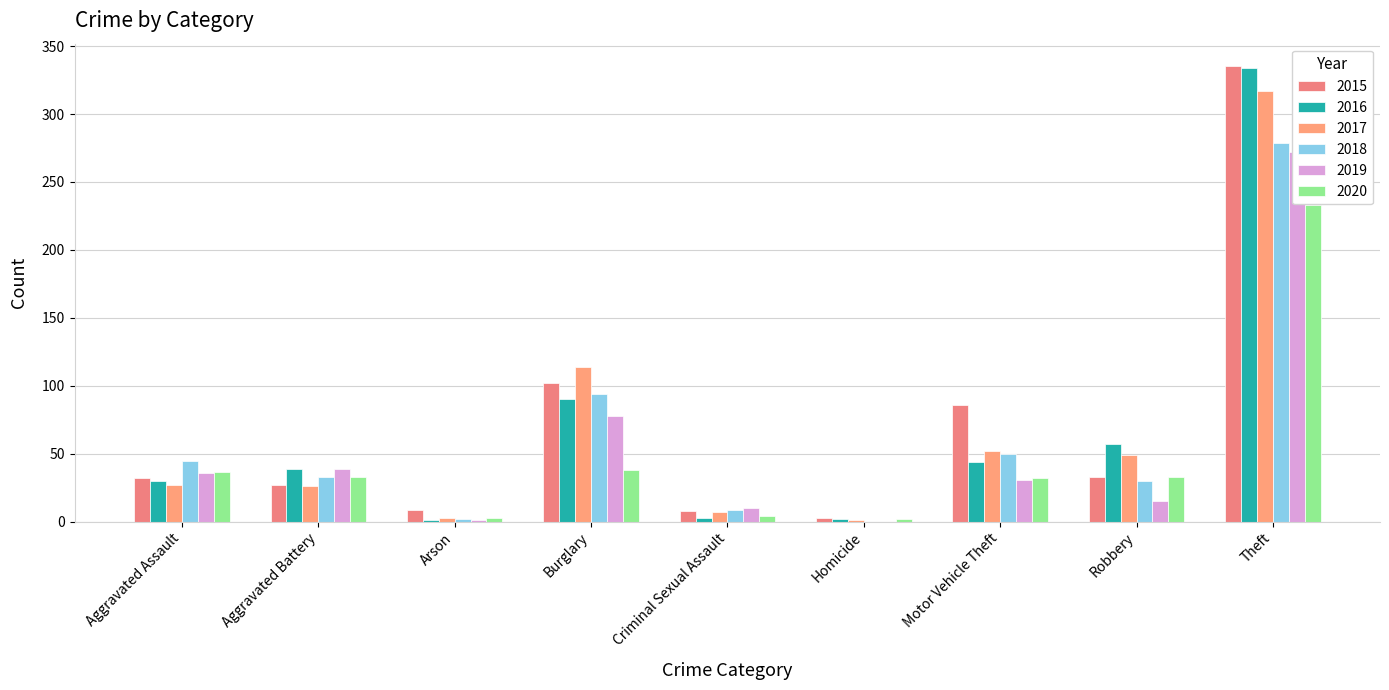

True or false: 2018 has a value of 279 at Theft.

True